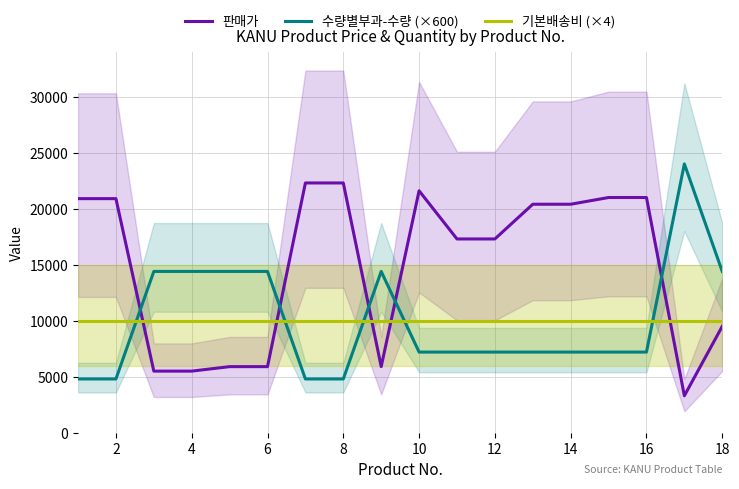

True or false: 판매가 and 수량별부과-수량 (×600) cross at least once.

True